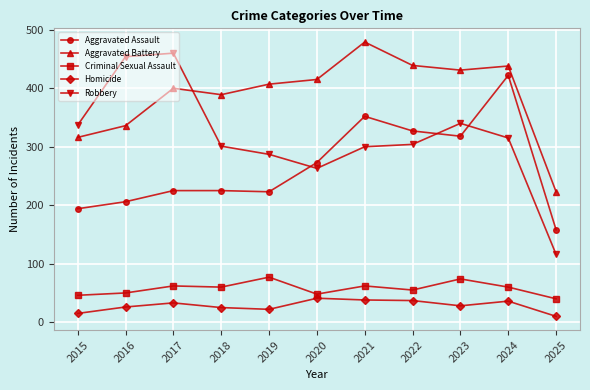

What is the value of the Robbery point at the 8th from the left?

304